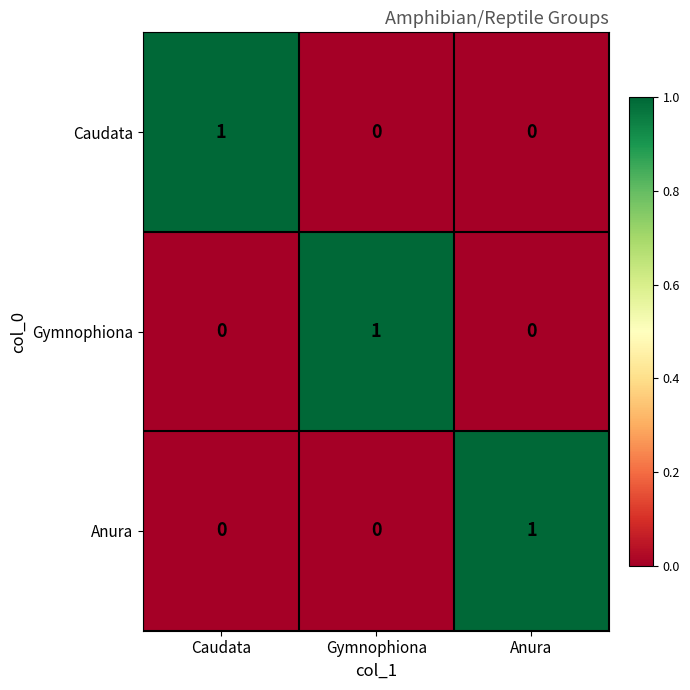

Is the value of Anura at Anura greater than the value of Caudata at Anura?

Yes